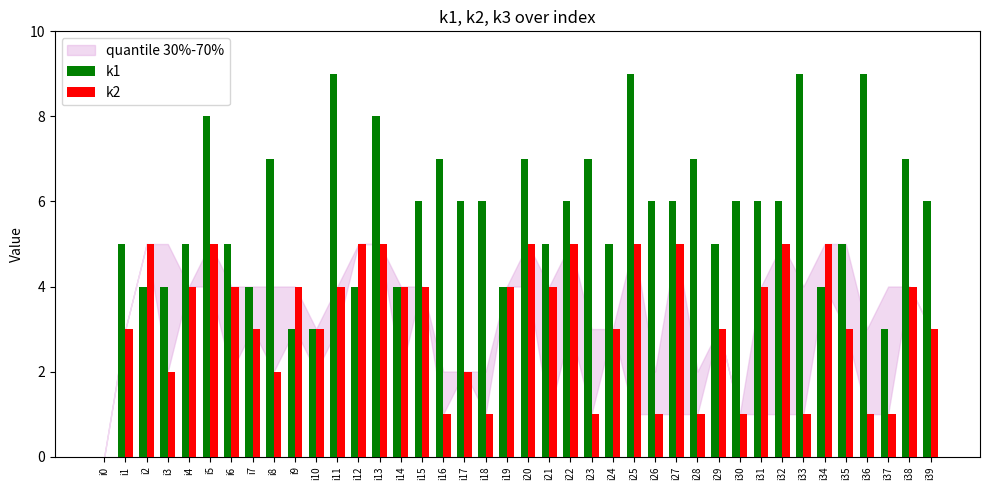

How many series are shown in this chart?

2